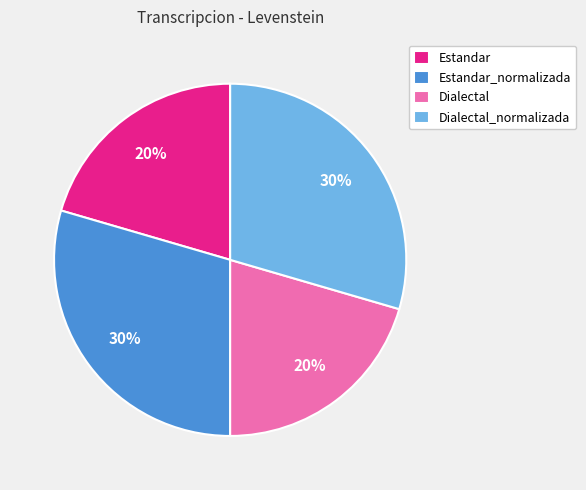

Between Estandar_normalizada and Estandar, which is larger?

Estandar_normalizada